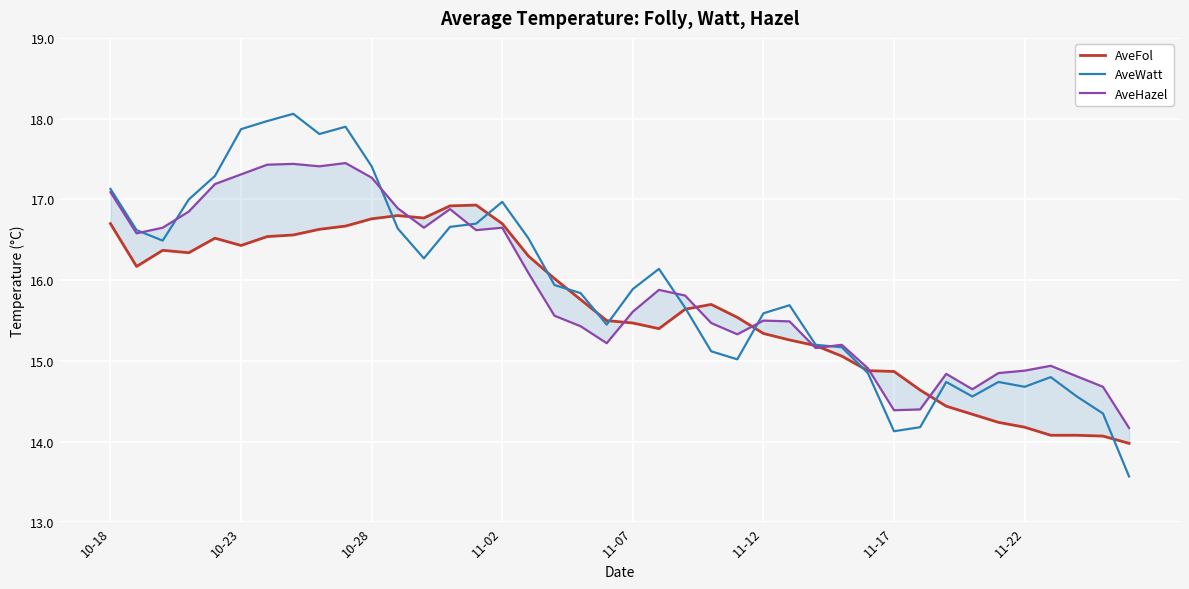

How many data points in AveFol are less than 15?

11